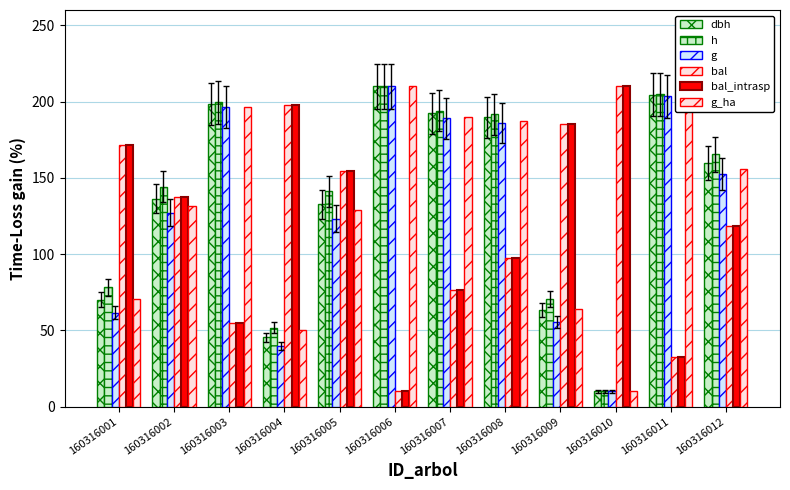

Are the bars grouped side by side (vs. stacked)?

Yes